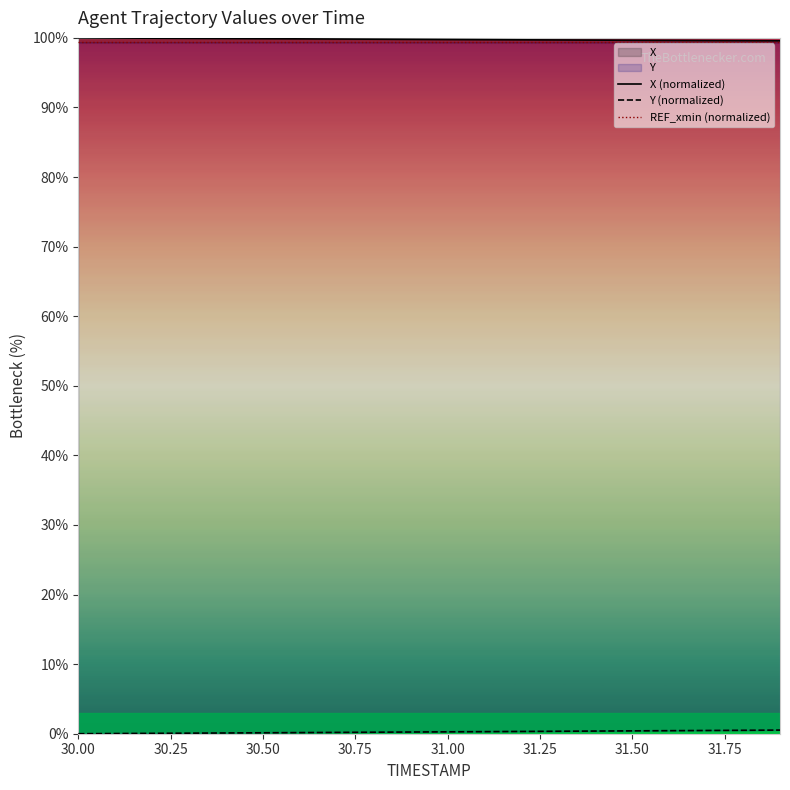

True or false: Y (normalized) has more than 0 points higher than both neighbors.

False